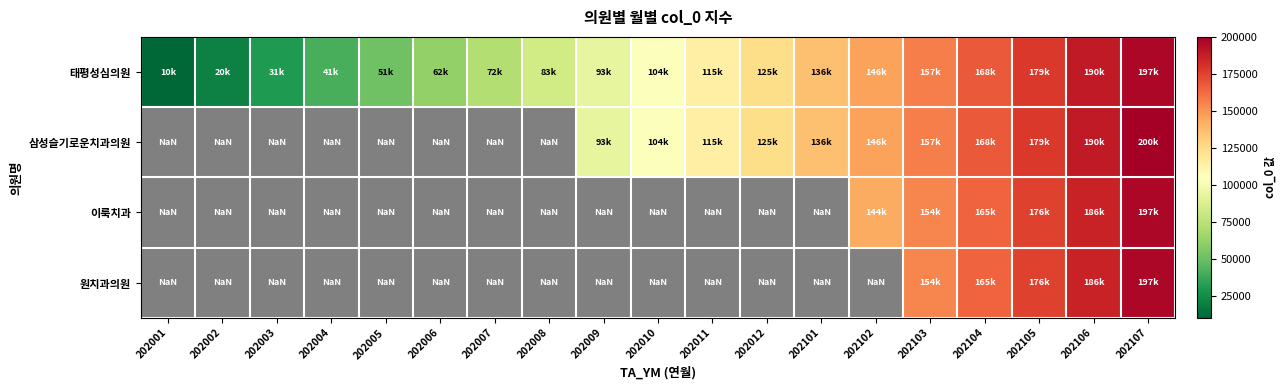

At which category does the chart reach its minimum across all series?

202001